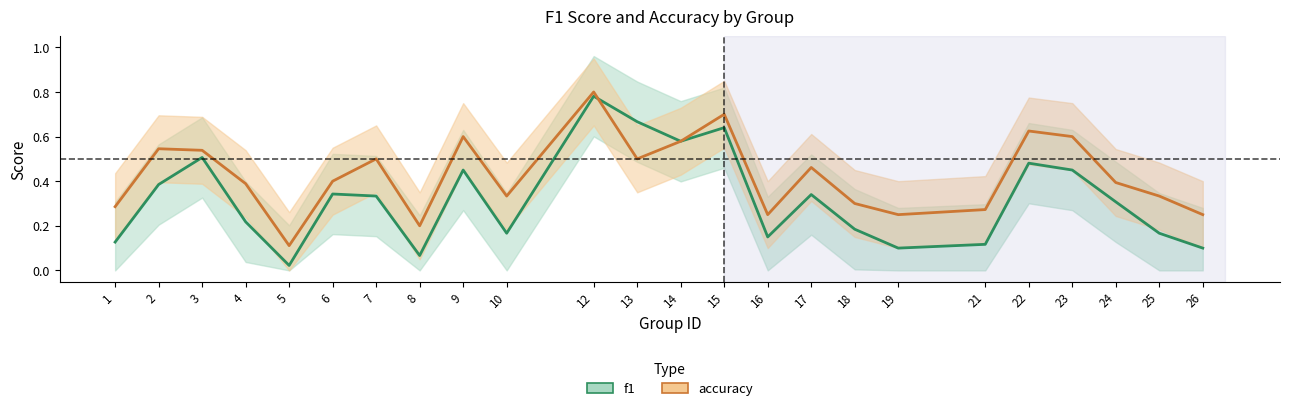

Is the value of f1 at 23 greater than the value of accuracy at 18?

Yes